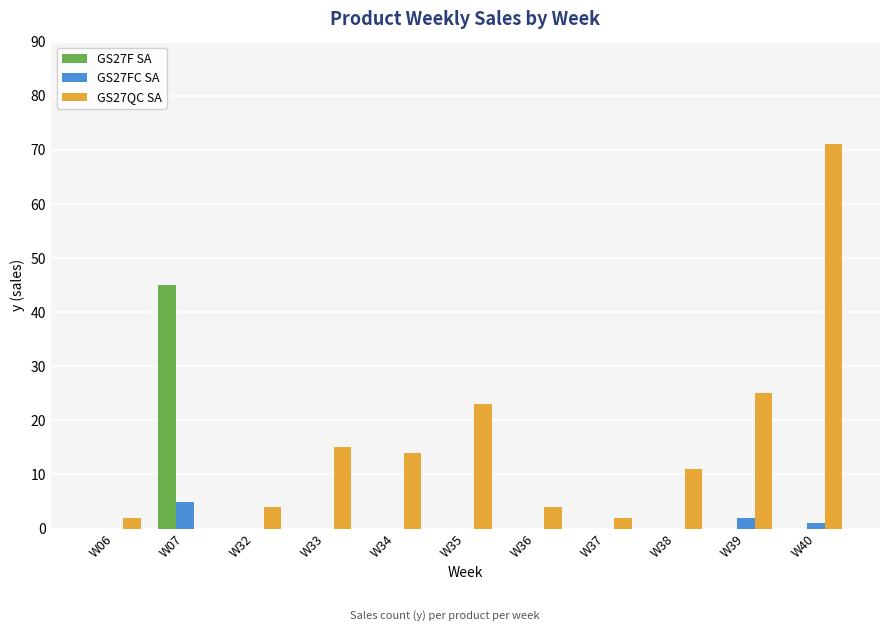

The value of GS27QC SA at W32 is 4. True or false?

True